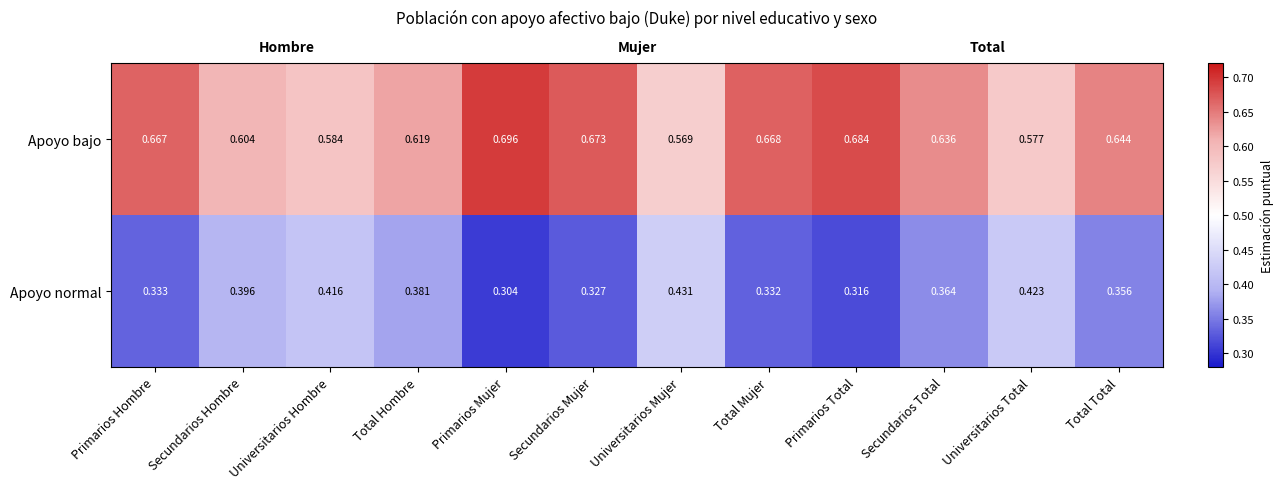

What is the spread (max minus min) of values at Secundarios Mujer?

0.3